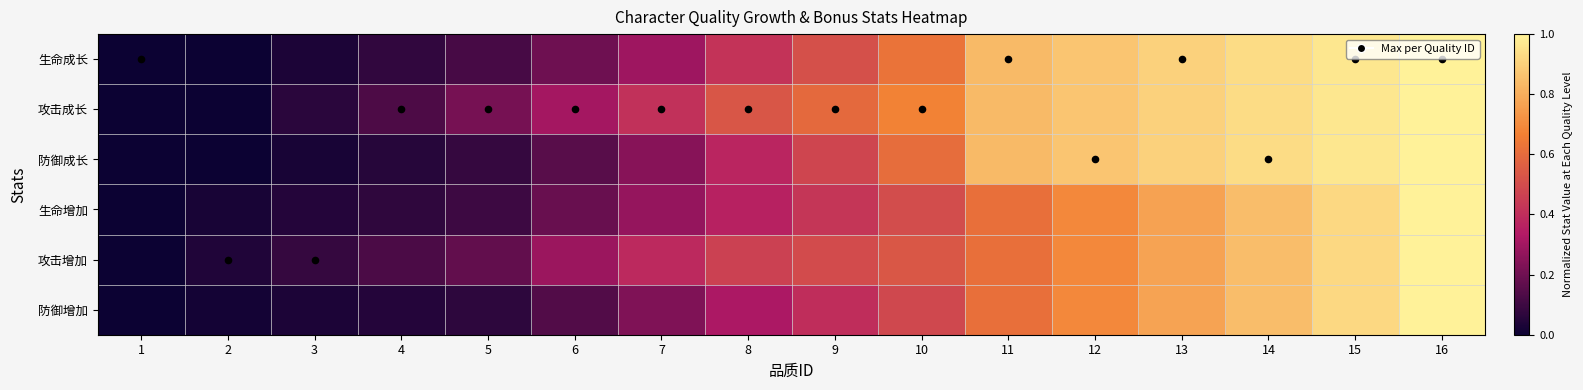

Which has a higher value, 14 or 7?

14